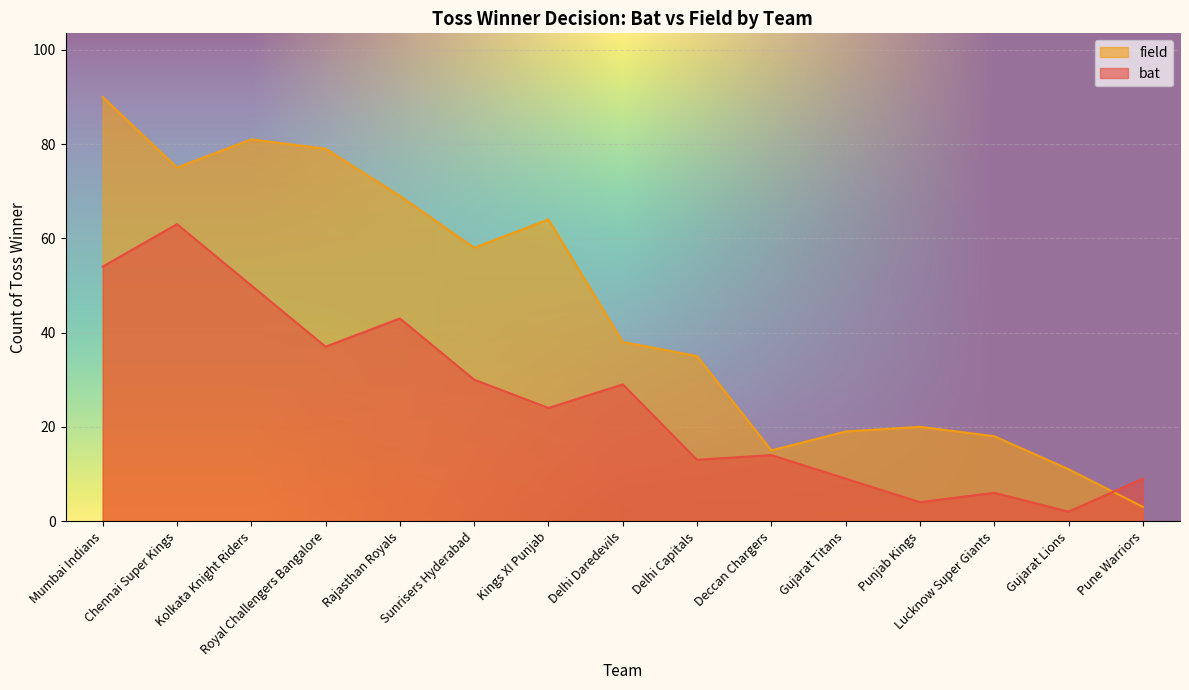

After their last crossing, which series has the higher values: field or bat?

bat